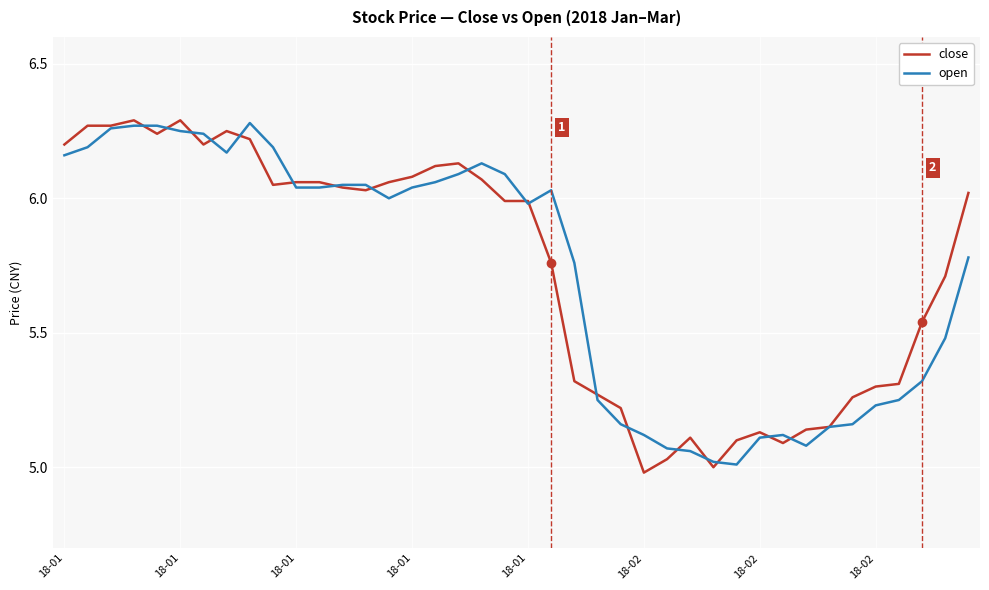

Does the chart have visible grid lines?

Yes